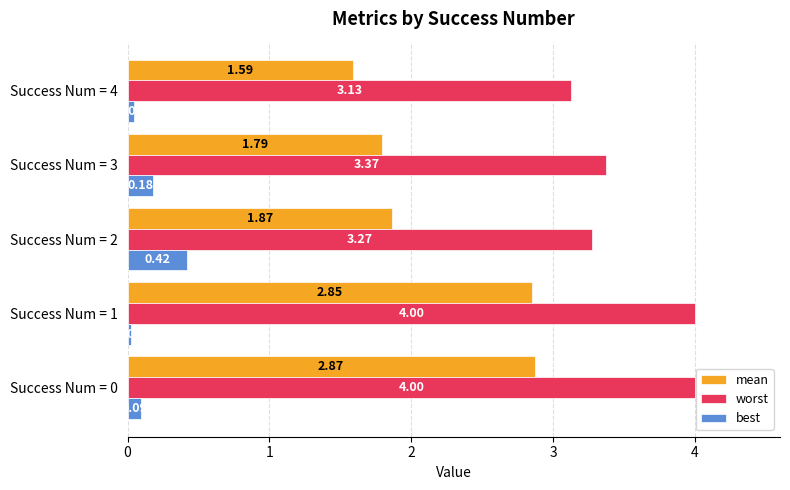

What is the difference between the worst values at Success Num = 2 and Success Num = 1?

0.7